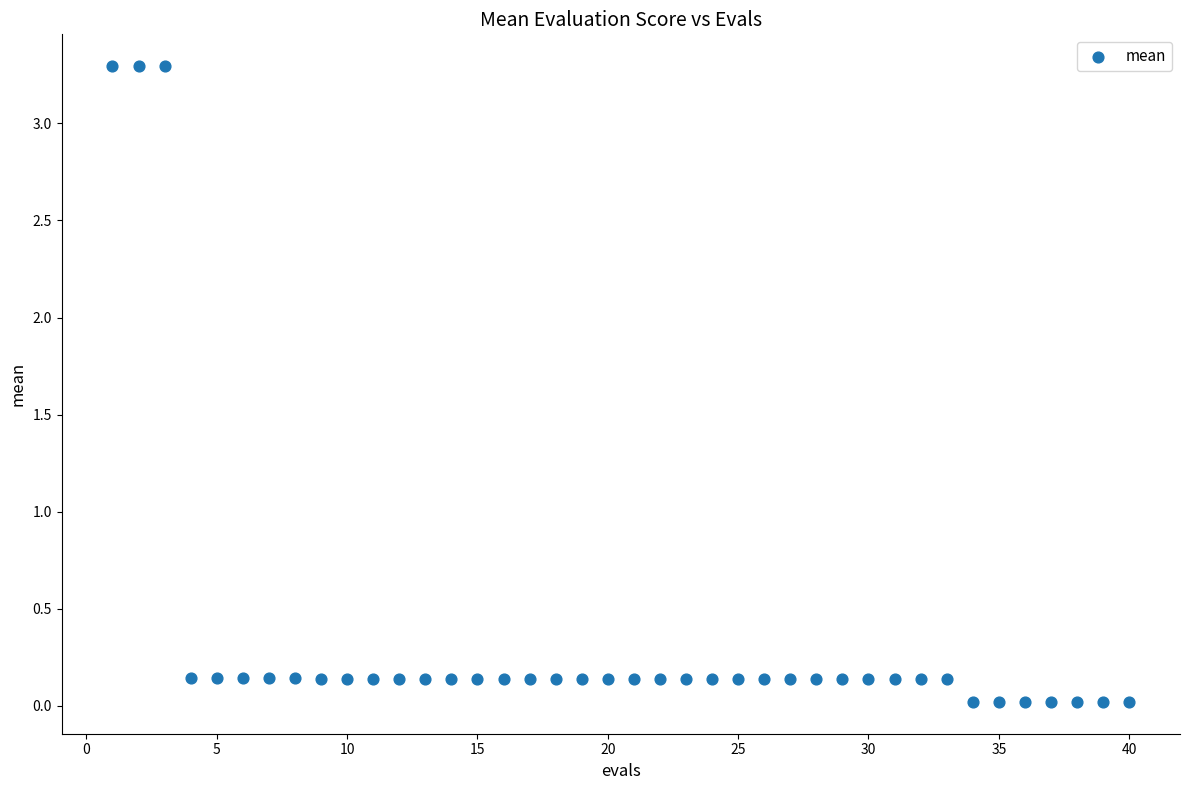

What is the range of X values (max minus min)?

39.0